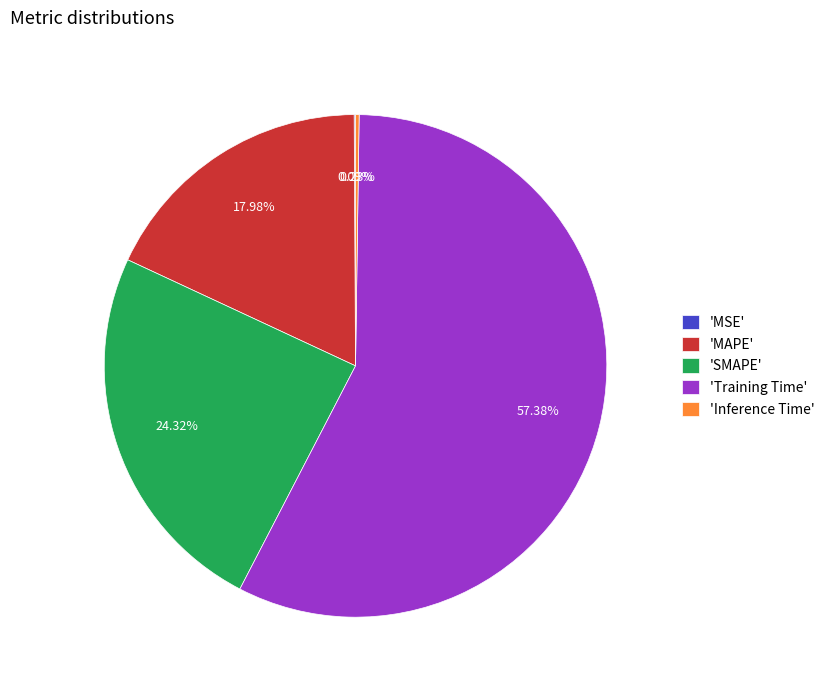

What is the majority slice?

'Training Time'